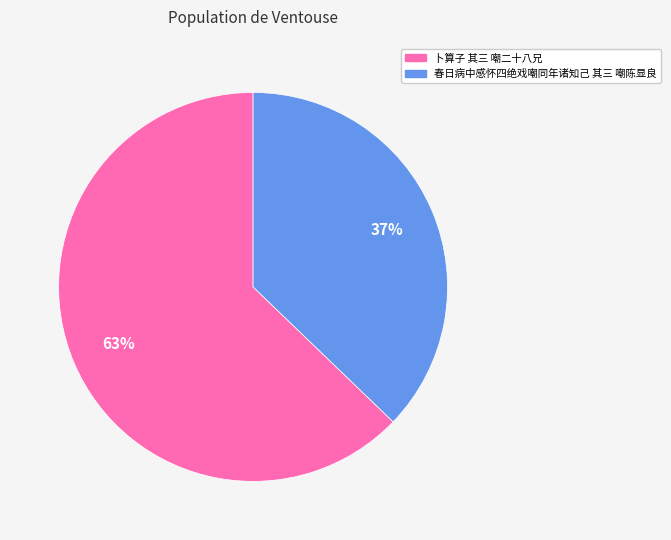

Which category has the smallest portion of the pie?

春日病中感怀四绝戏嘲同年诸知己 其三 嘲陈显良